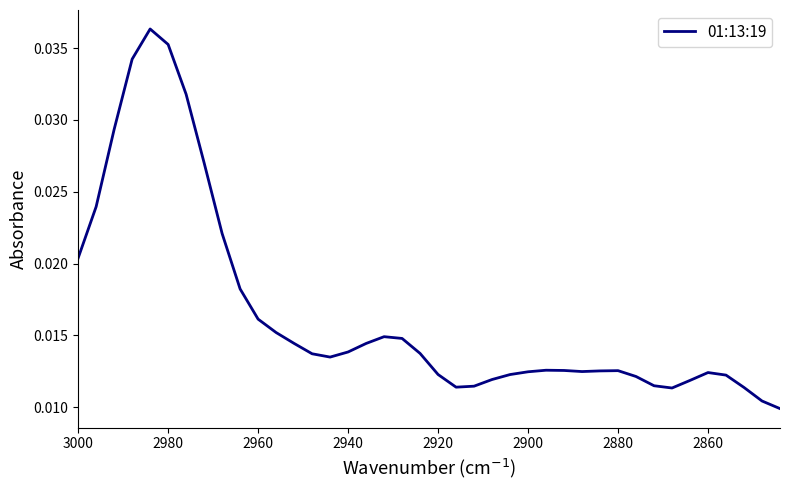

True or false: the data has more than 1 interior local peaks.

True